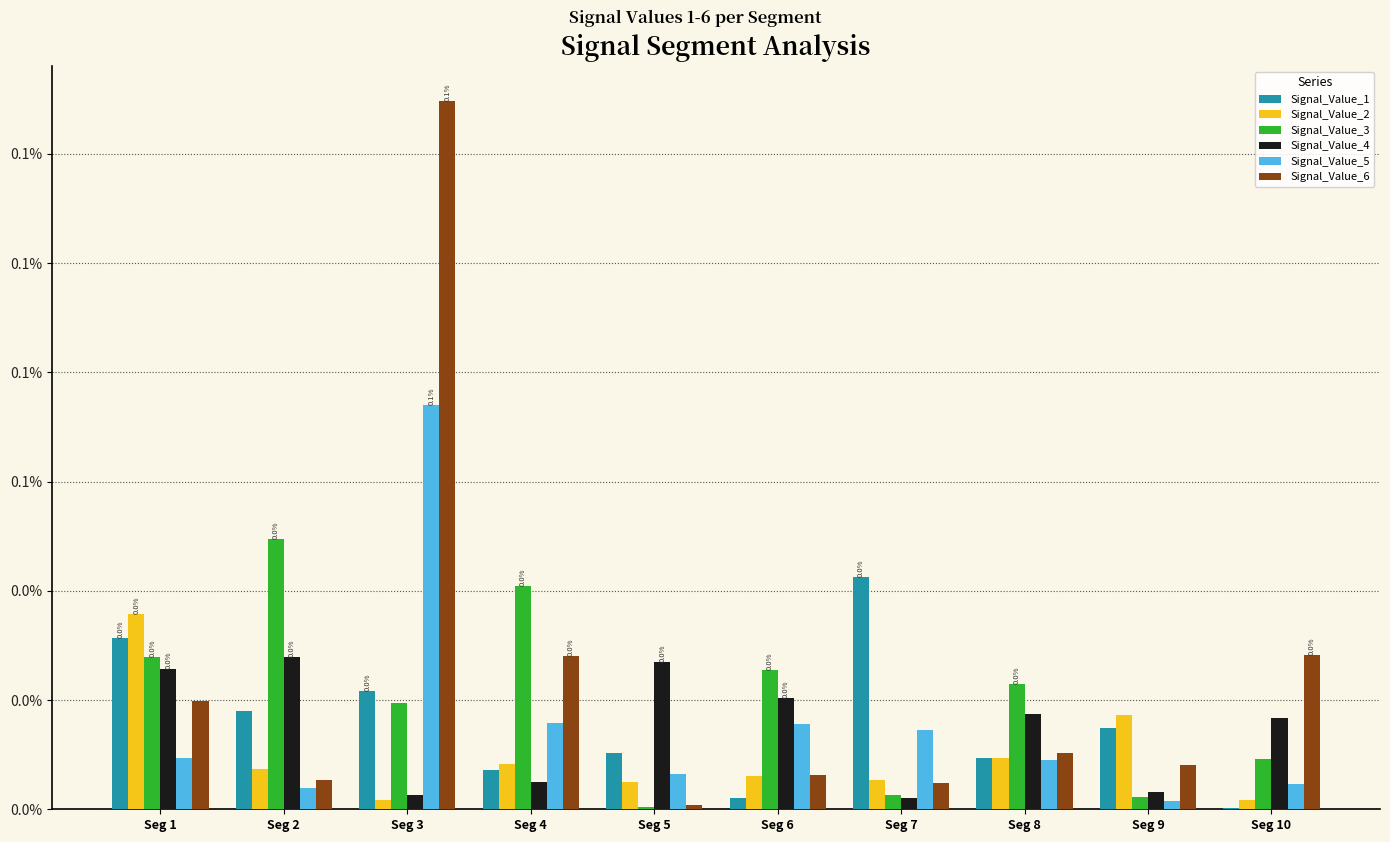

Are the bars horizontal?

No